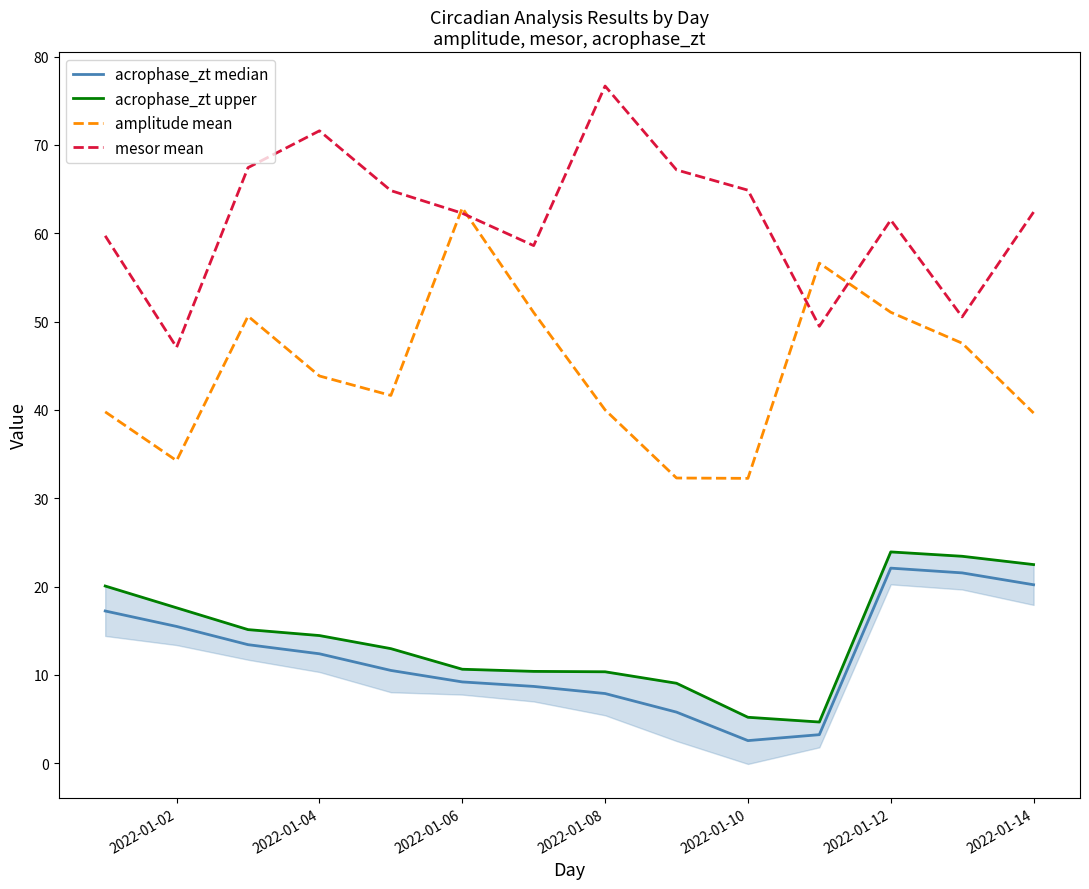

What is the smallest value displayed?

2.6